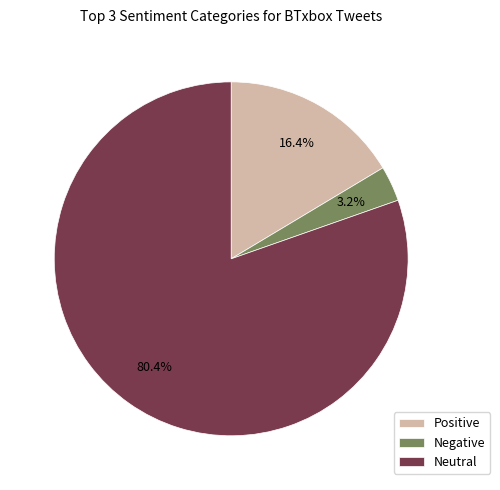

What is the total percentage of Negative and Positive?

19.6%